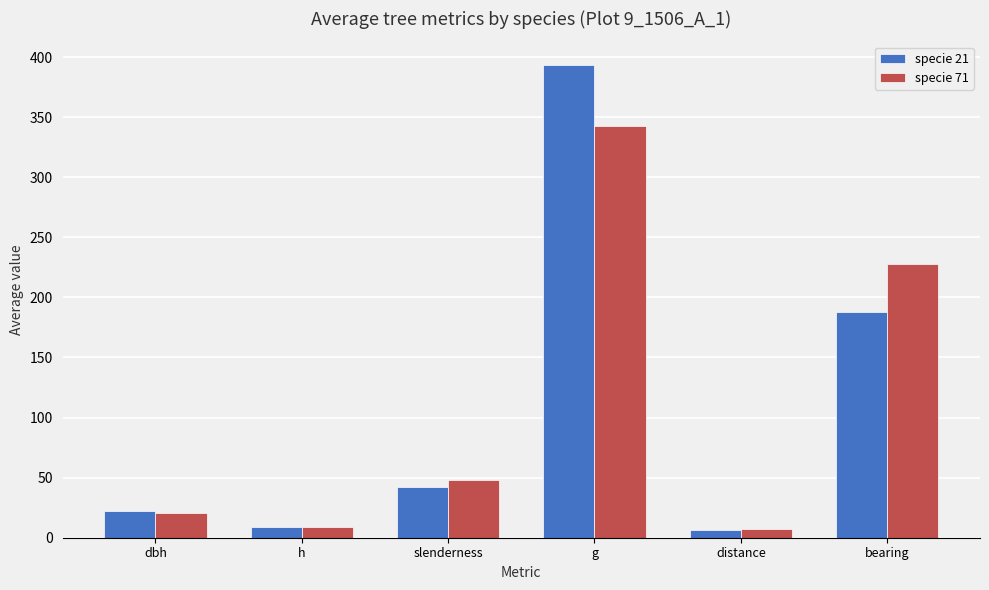

The specie 21 series shows 188.0 at bearing. True or false?

True